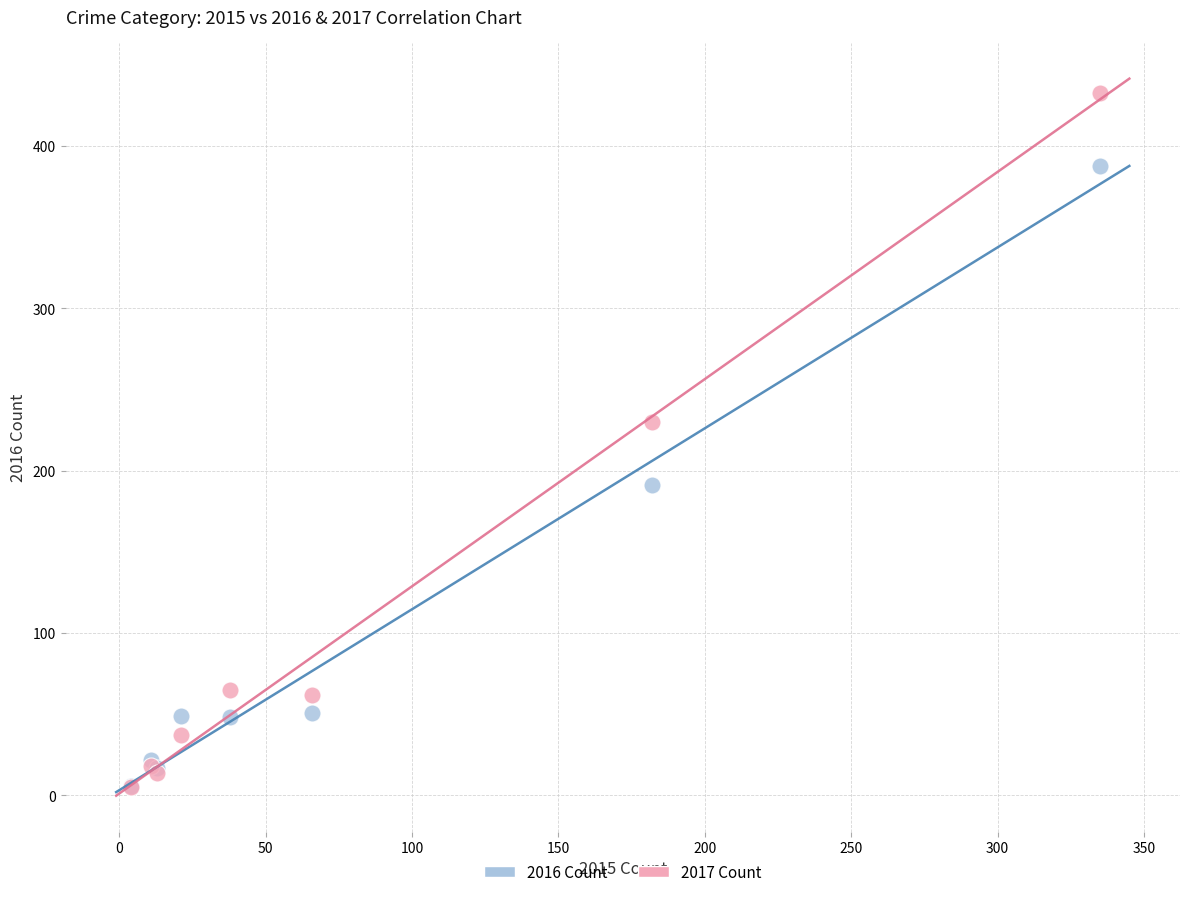

In the 2017 Count series, what Y value is closest to 219?

230